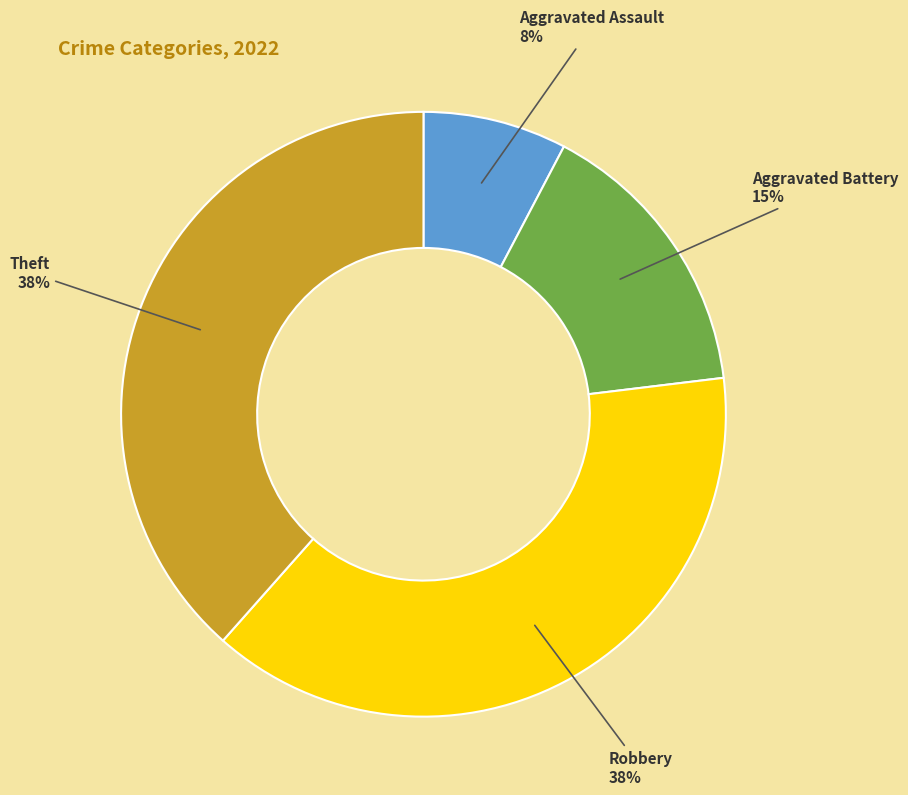

Is there any slice that represents more than half of the pie?

No